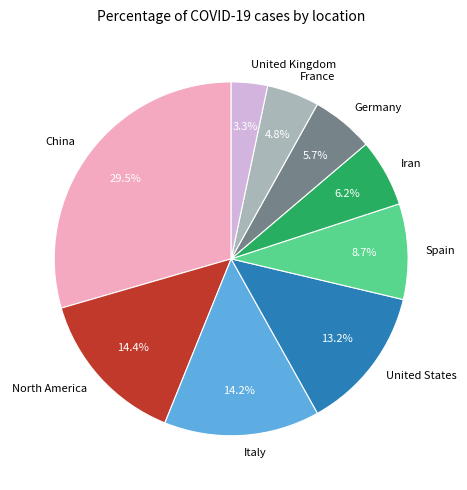

To the nearest percent, what portion does France represent?

5%